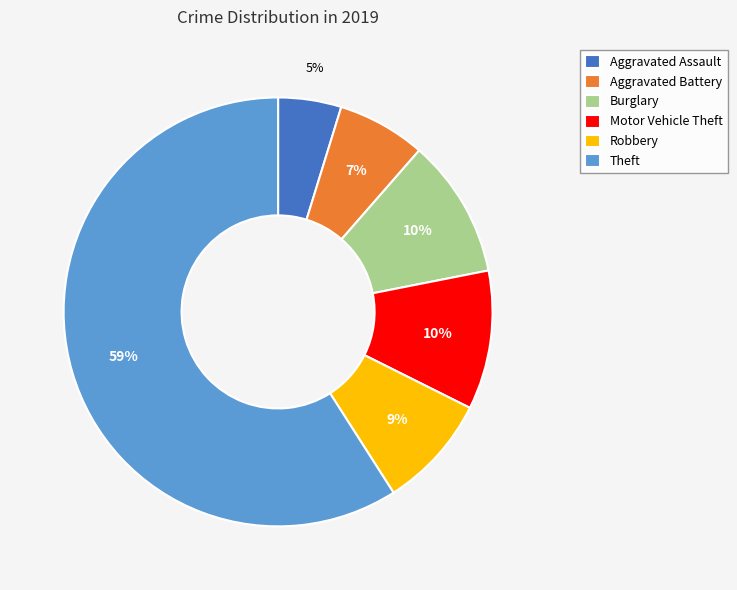

True or false: Theft accounts for 70% of the total.

False